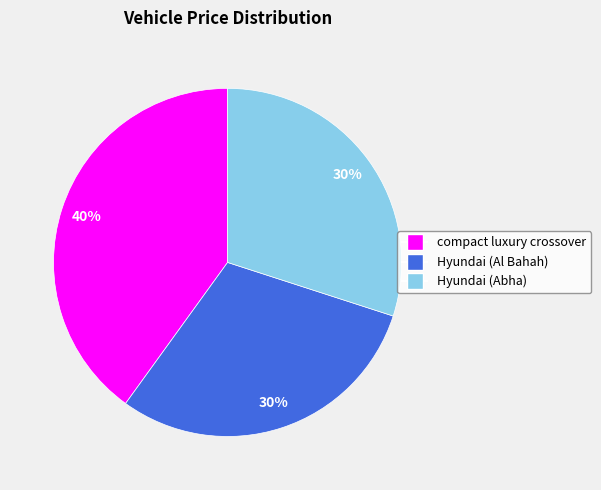

Which slice is the largest?

compact luxury crossover